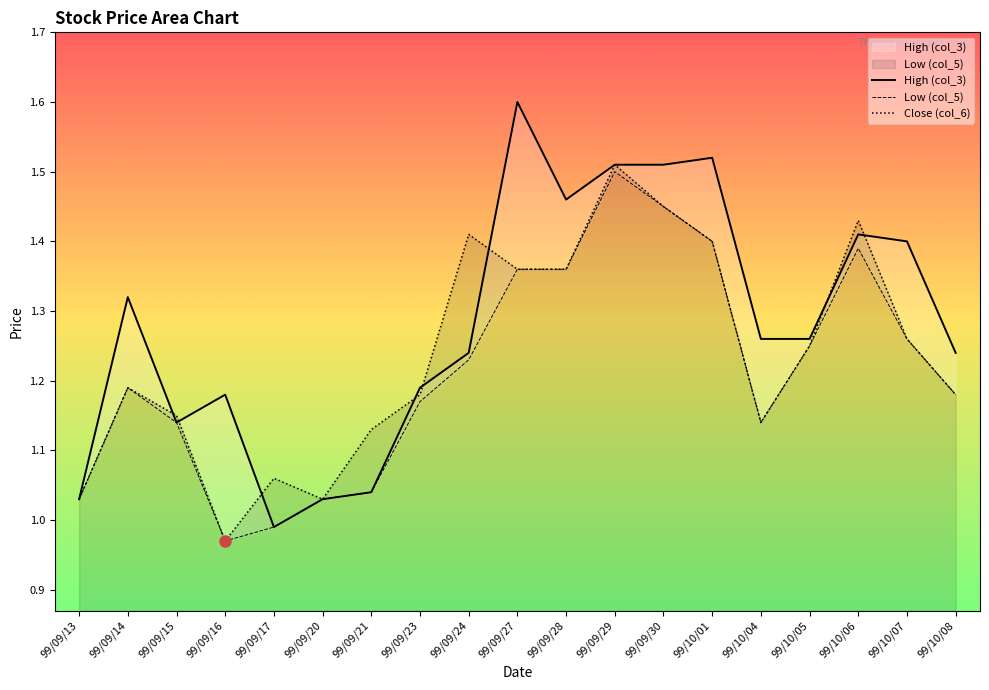

Read the High (col_3) value at 99/09/16.

1.2